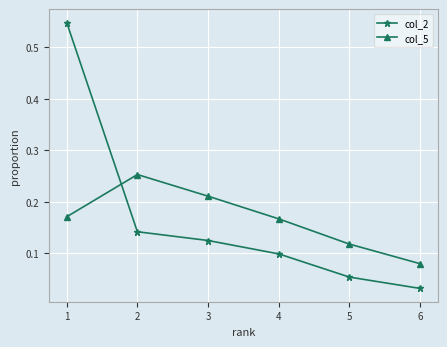

In col_5, how many points are higher than both neighbors (excluding endpoints)?

1